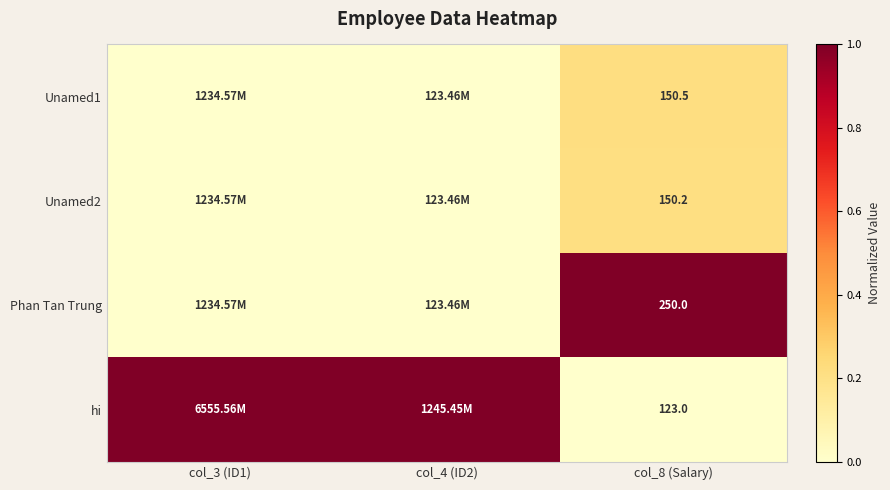

What is the total value across all series at col_8 (Salary)?

673.7